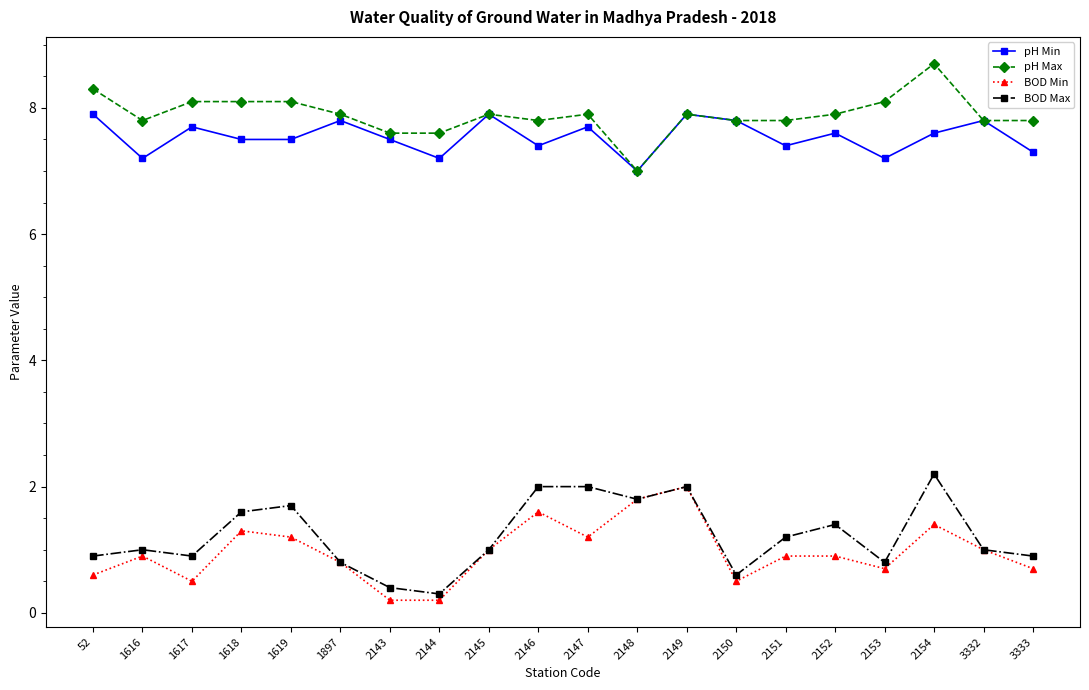

Does the chart display data point markers on the line(s)?

Yes